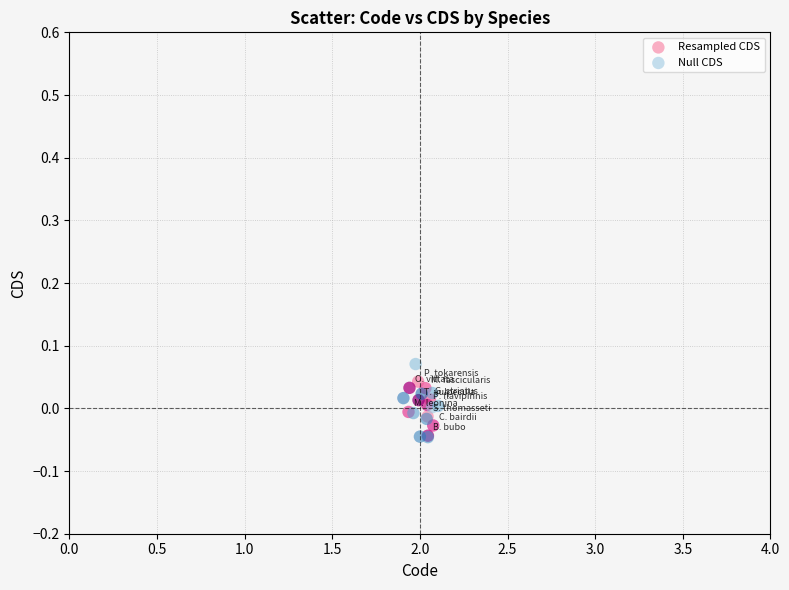

Which series has the largest Y range (max minus min)?

Null CDS